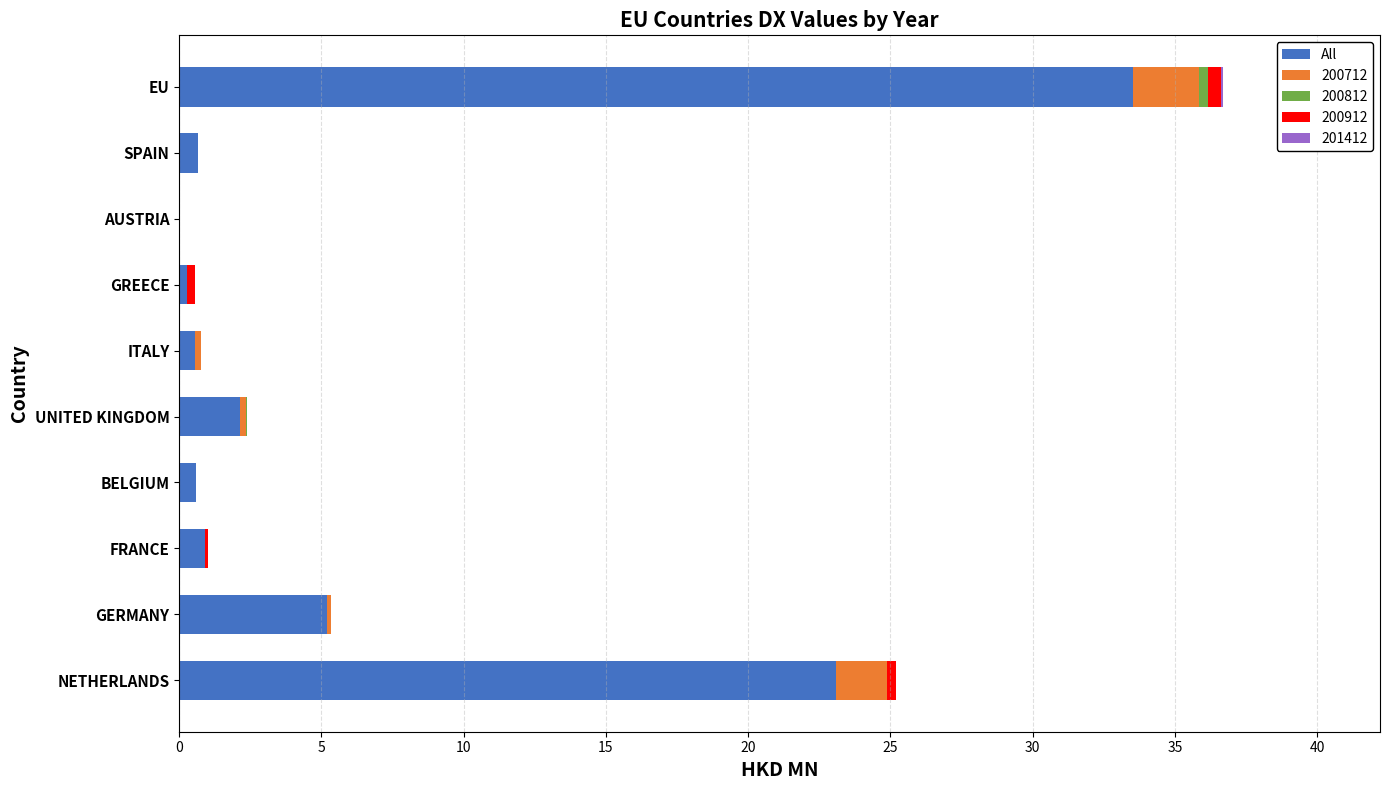

Which category has the highest value in the All series?

EU